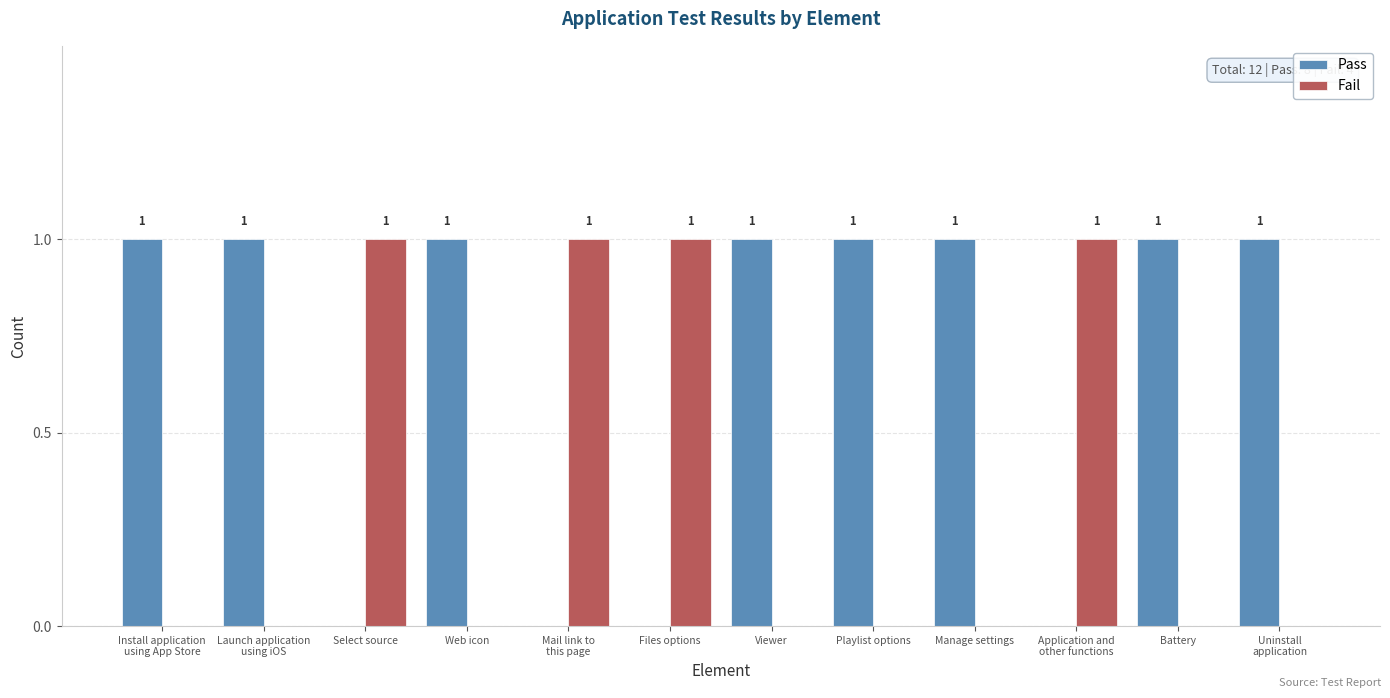

The Pass series shows 0 at Files options. True or false?

True